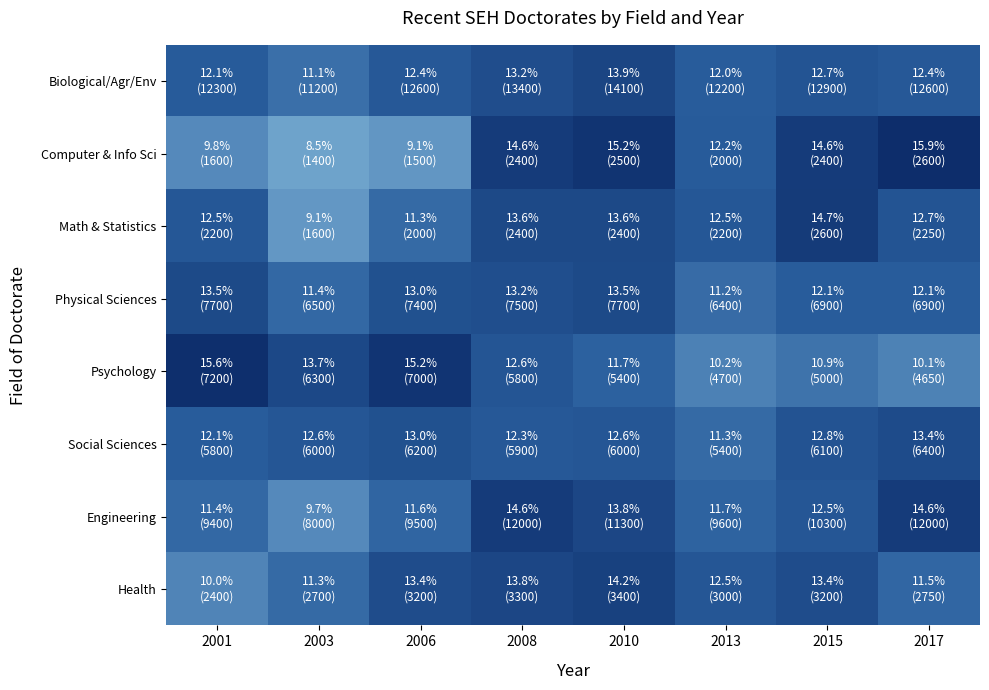

What is the spread (max minus min) of values at 2013?

2.3